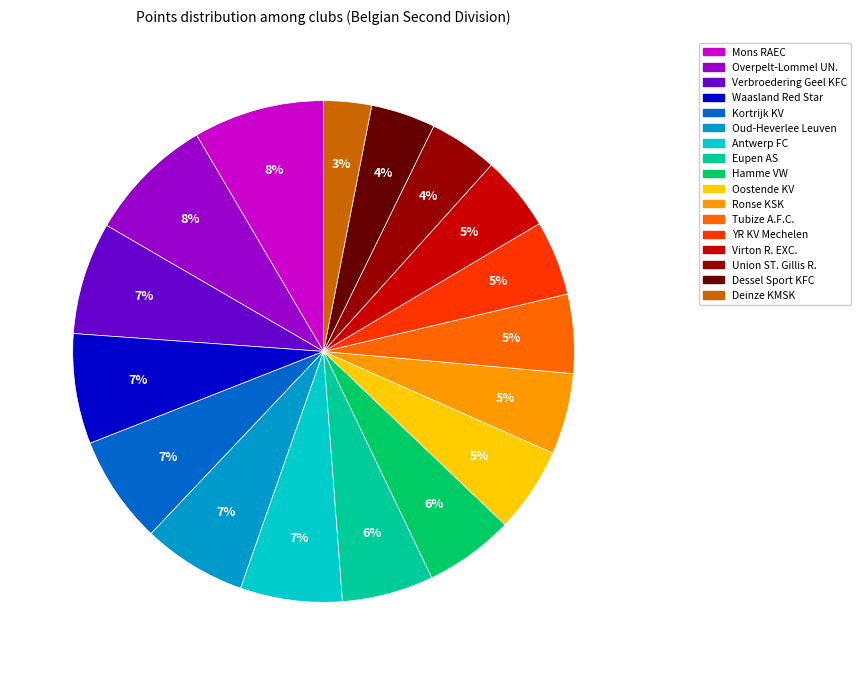

To the nearest percent, what percentage of the pie is Ronse KSK?

5%